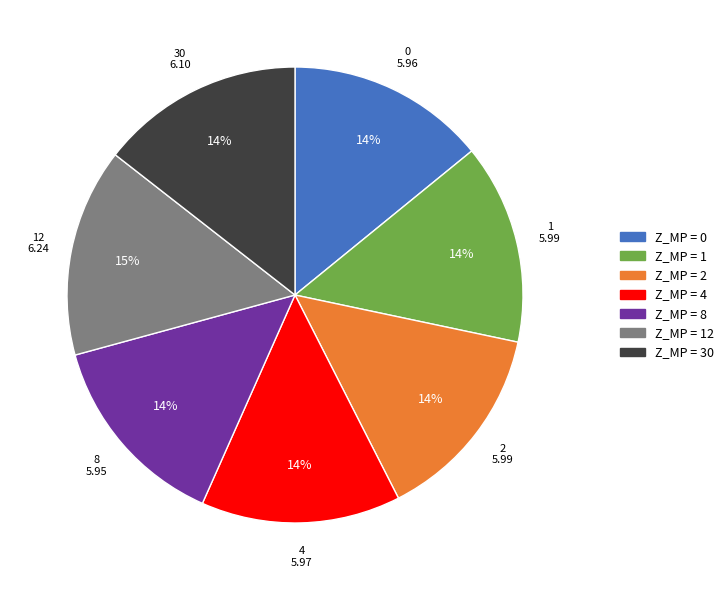

Does any single category account for the majority?

No